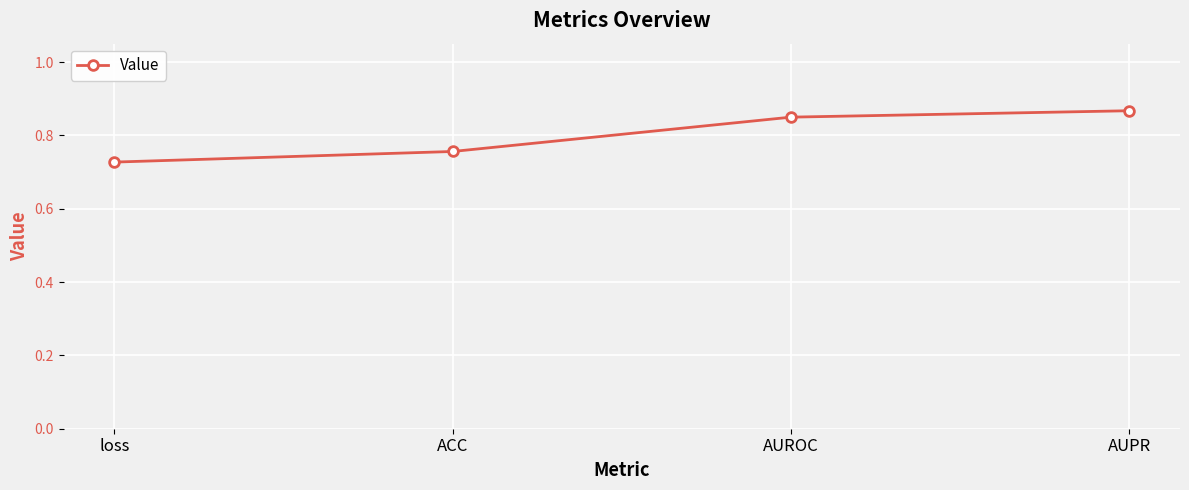

Does the chart have visible grid lines?

Yes